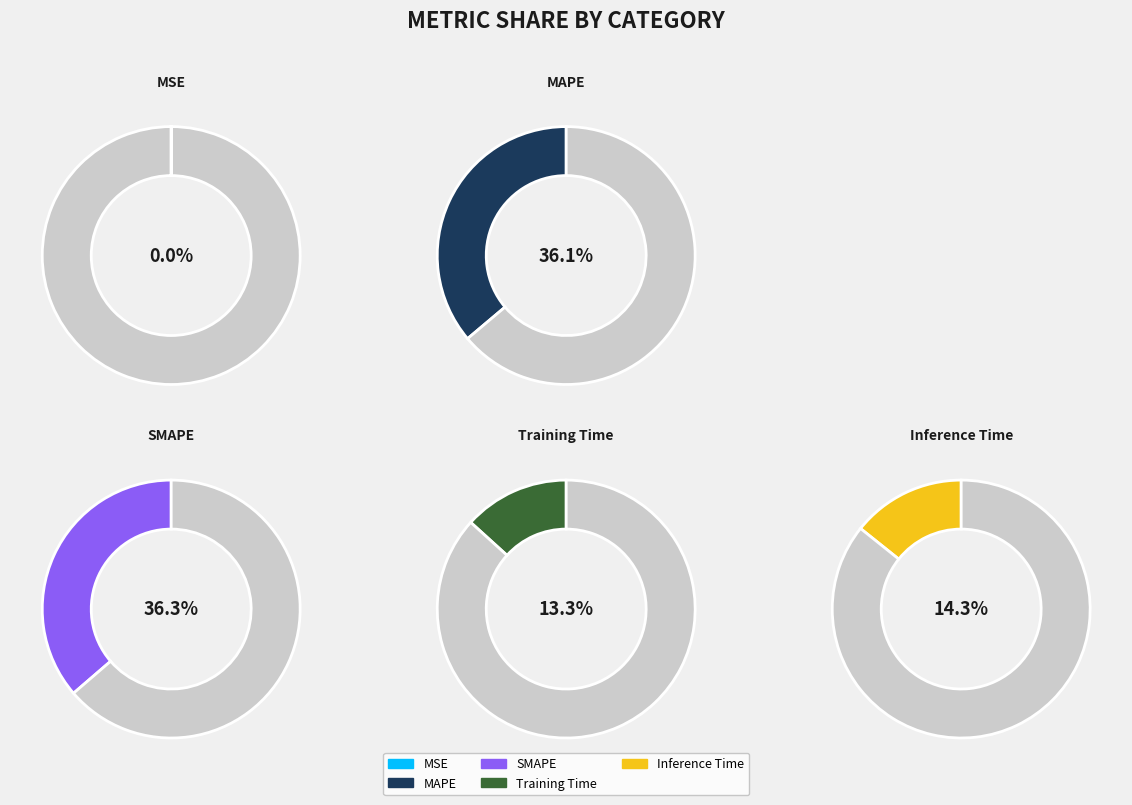

Which category has the biggest portion of the pie?

SMAPE